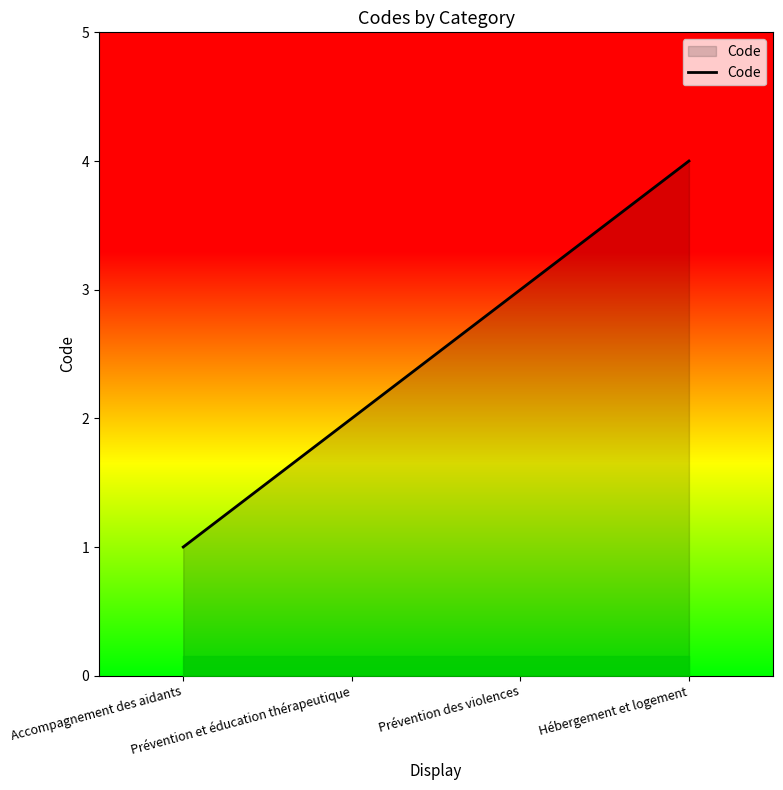

Does the chart display data point markers on the line(s)?

No